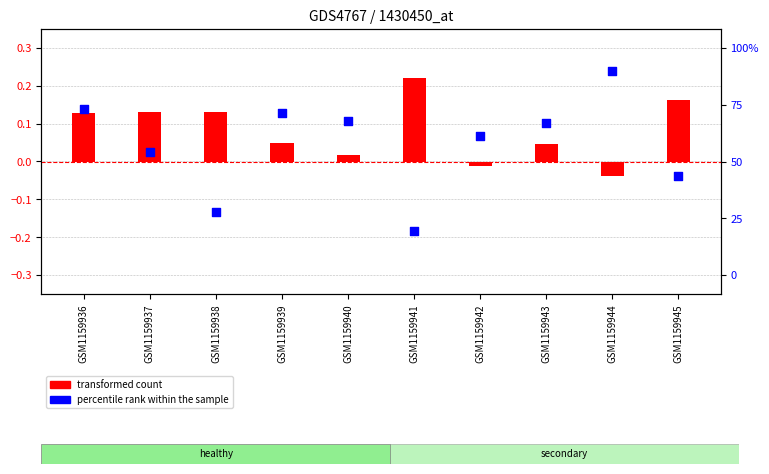

Which series contains the lowest Y value?

percentile rank within the sample